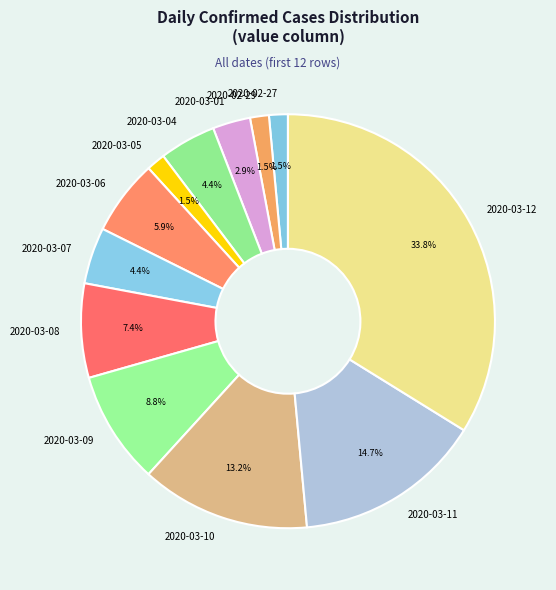

Is there a majority slice in this chart?

No